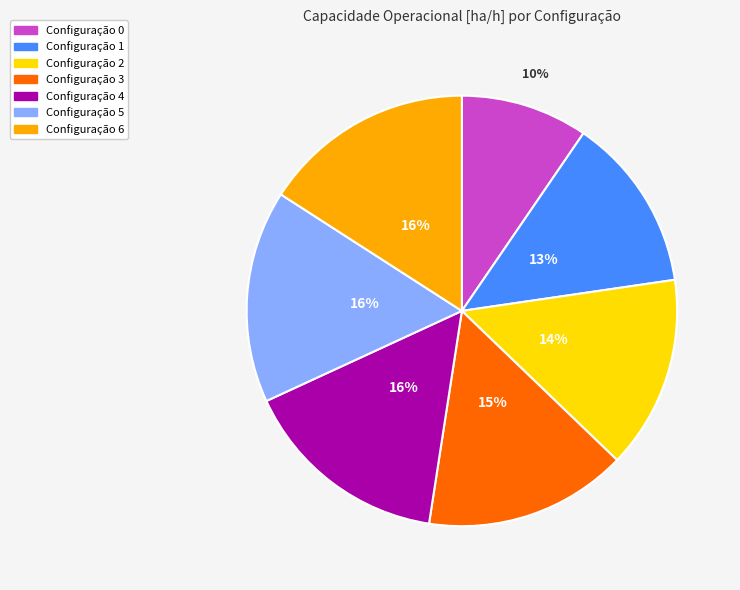

To the nearest percent, what is the difference between the largest and smallest slice percentages?

6%